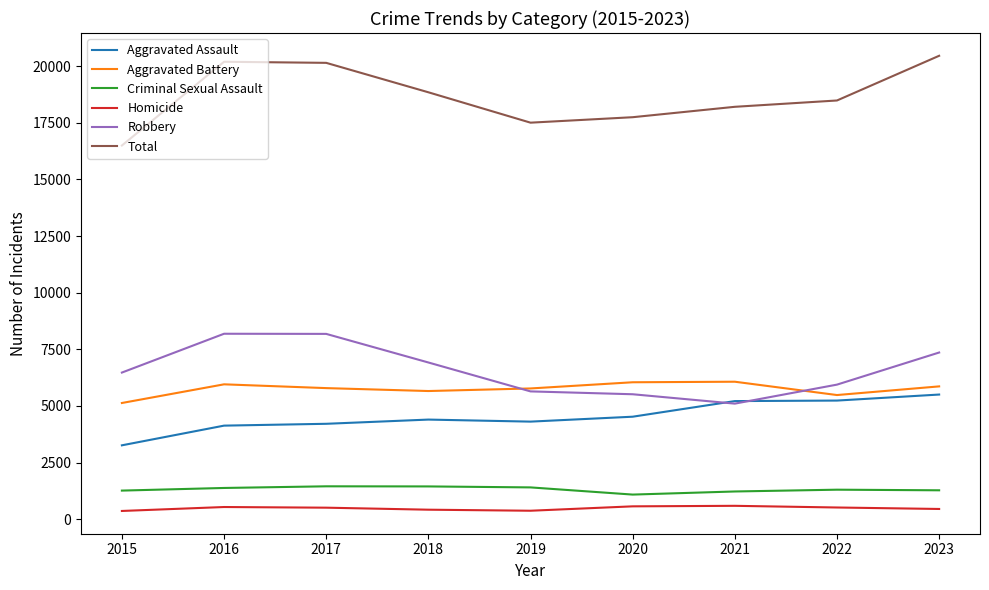

True or false: Aggravated Battery and Homicide intersect in this chart.

False